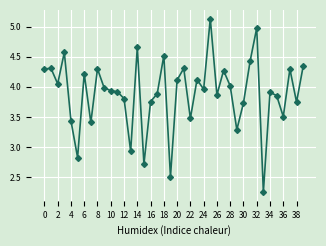

True or false: the data has more than 1 interior local peaks.

True